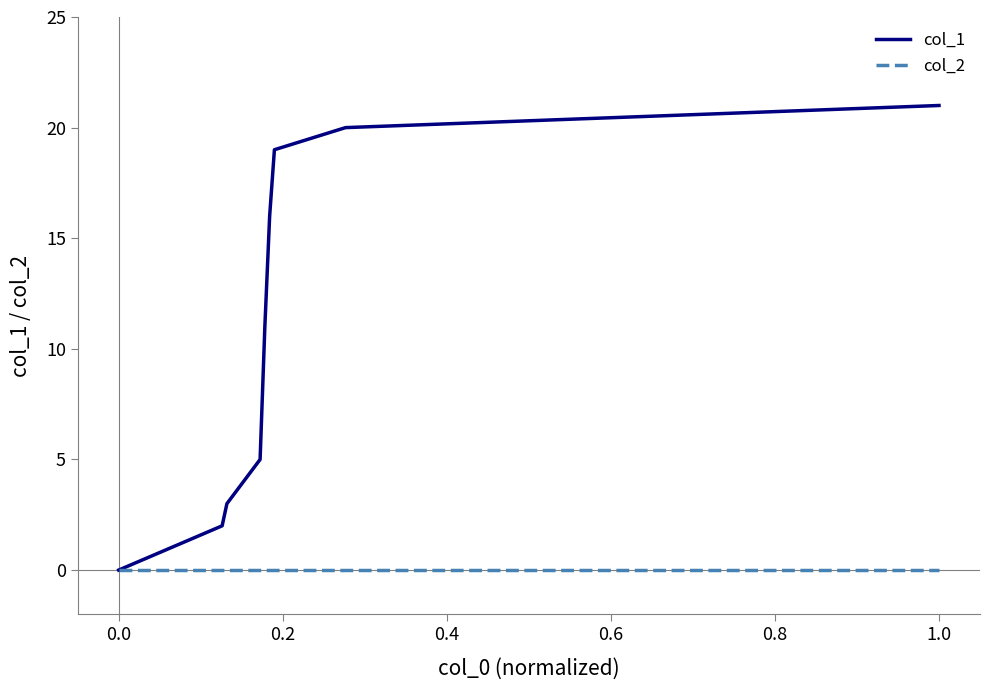

Which series has the largest total across all categories?

col_1